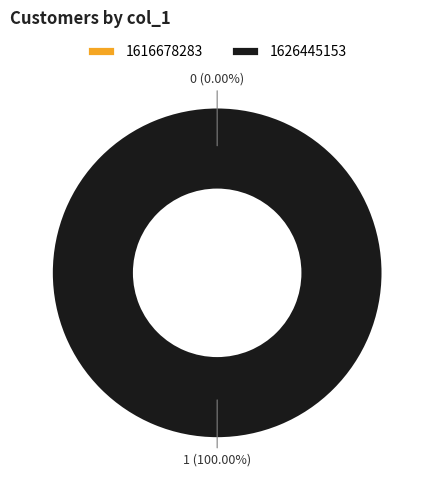

Count the number of slices in the pie.

2